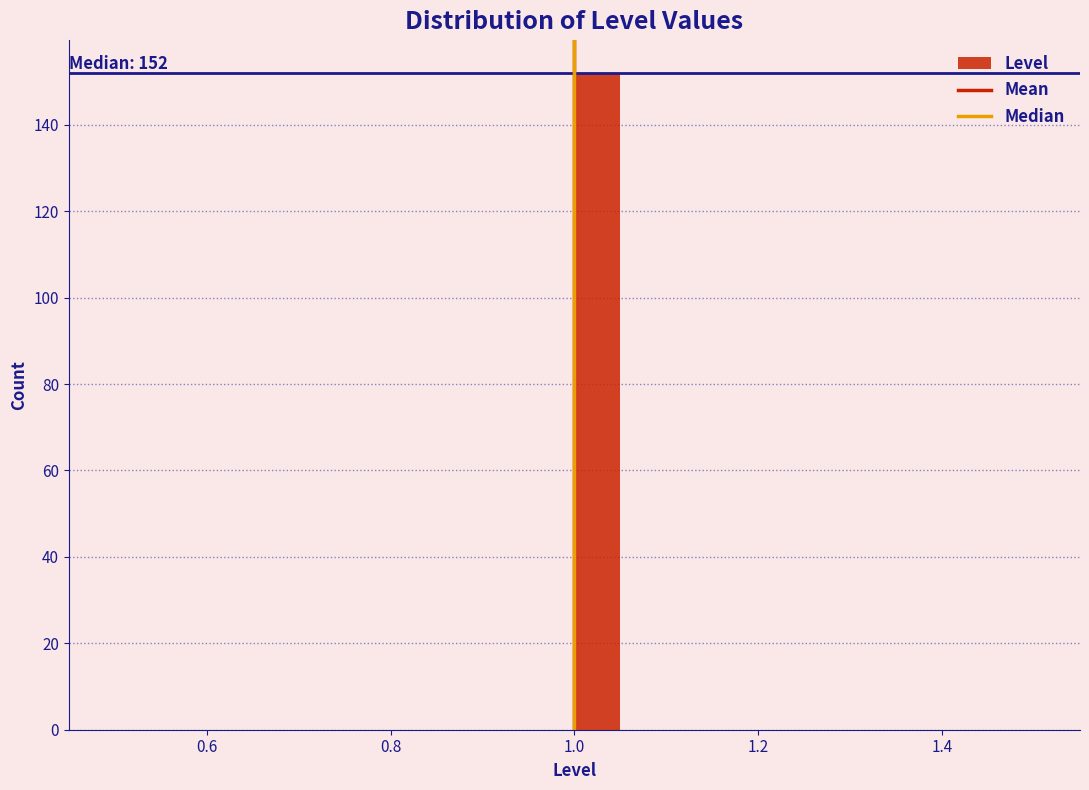

Around what value on the x-axis is the tallest bar? Give the approximate position of its centre, as read against the axis.

1.02